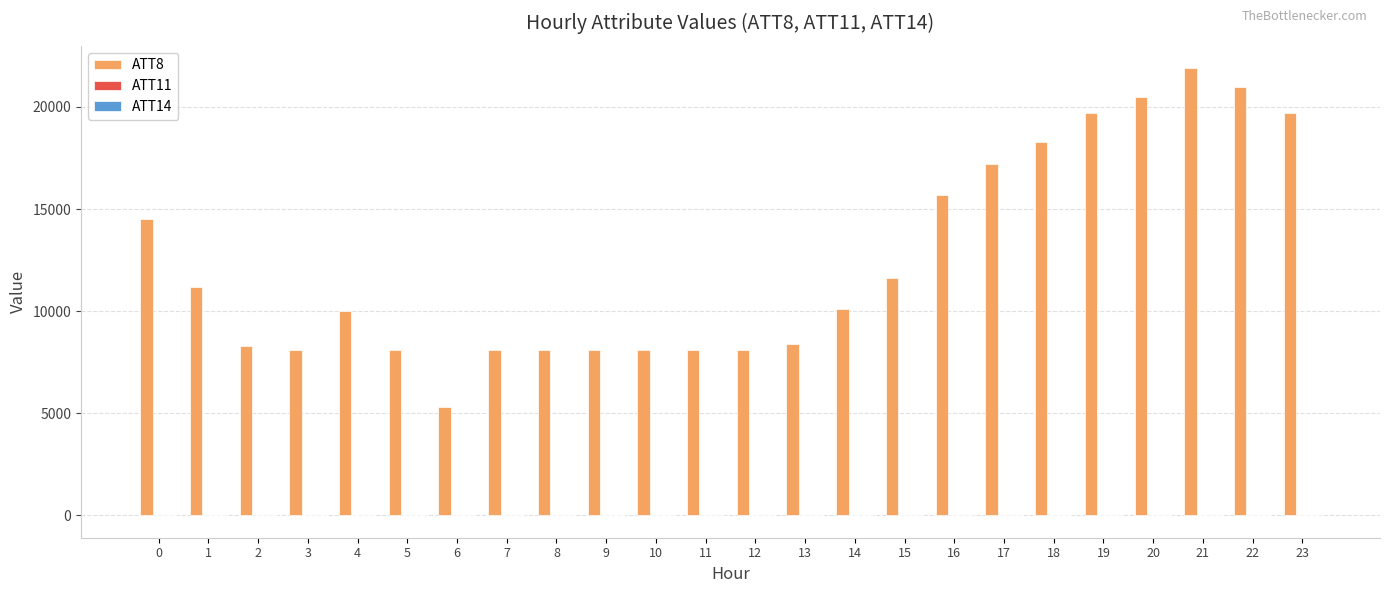

Which series has the largest total across all categories?

ATT8